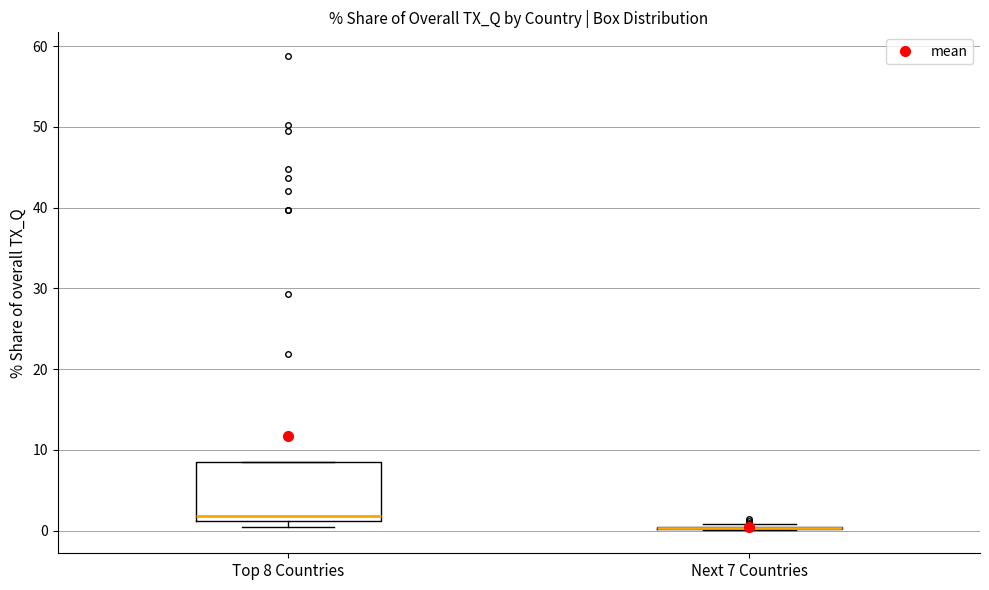

Comparing the boxes themselves (not the whiskers), which one is the tallest?

Top 8 Countries